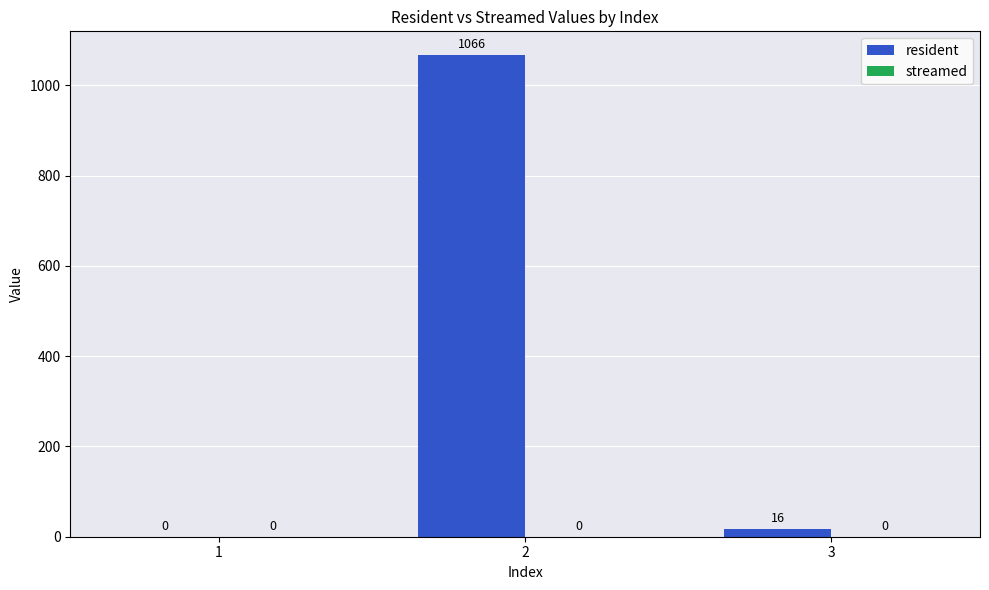

What is the approximate value at 3?

16